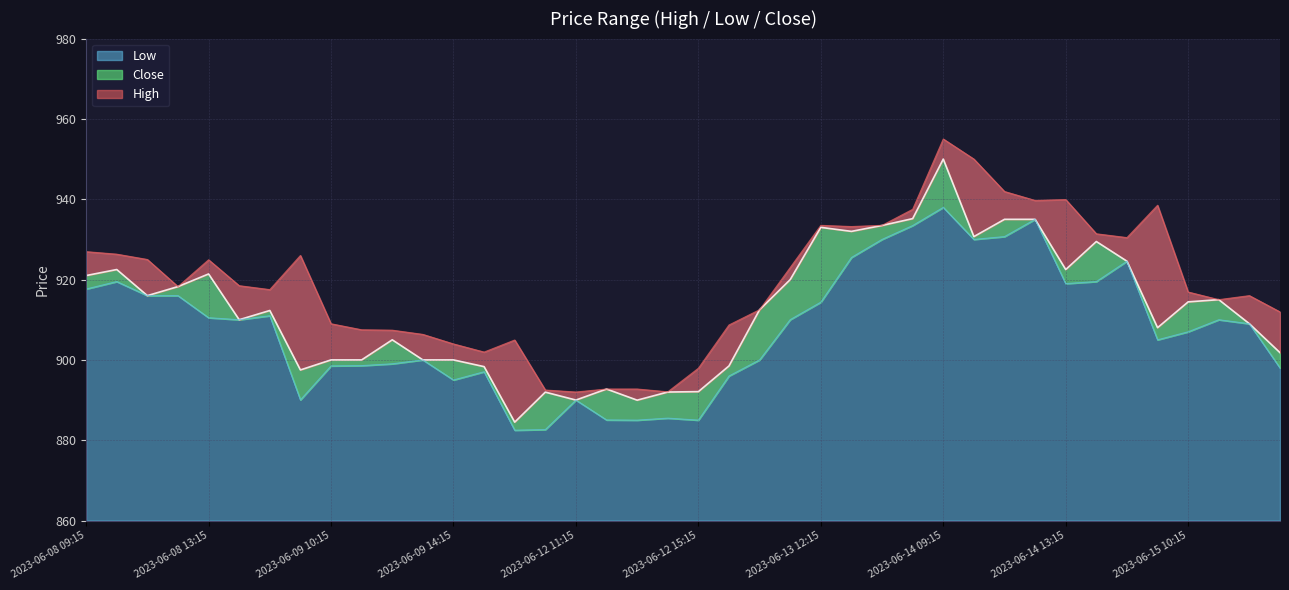

Is the value of Close at 2023-06-08 14:15 greater than the value of High at 2023-06-15 13:15?

No